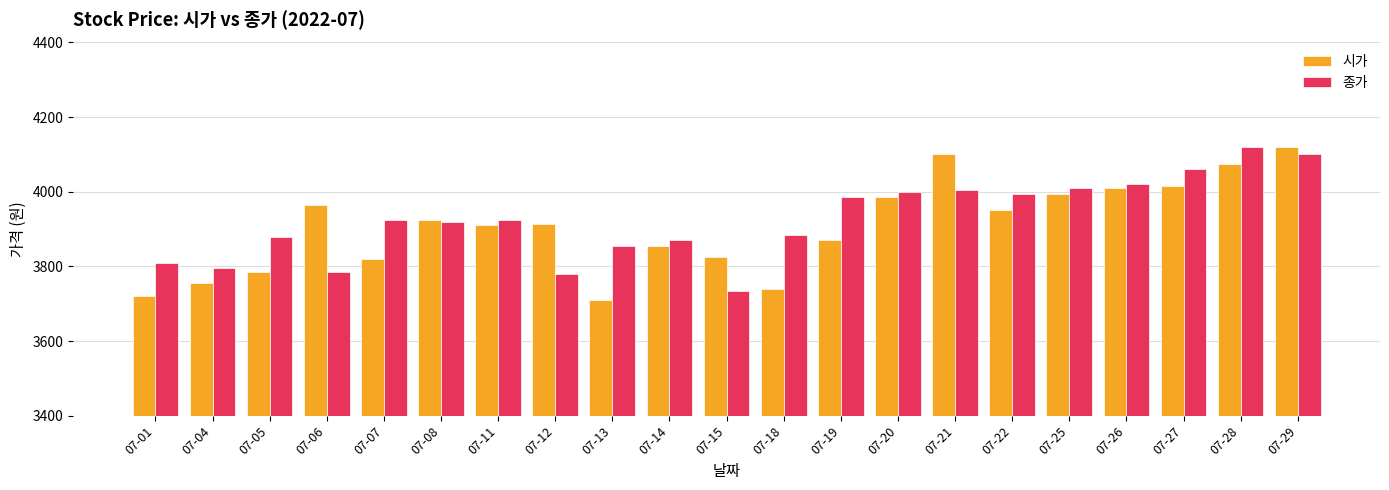

What value does the 종가 series have at 07-29, to the nearest 50?

4100